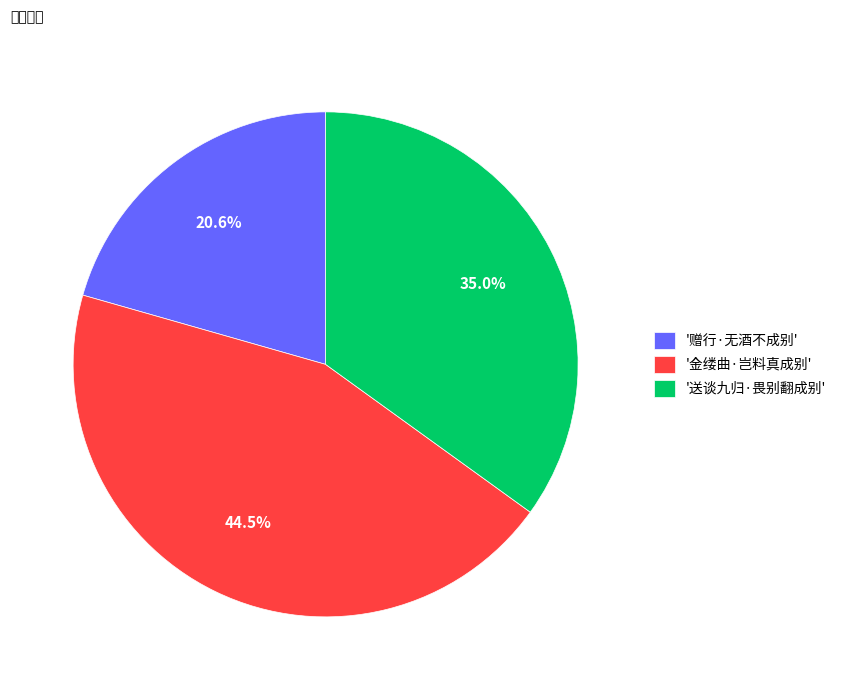

Which category has the biggest portion of the pie?

'金缕曲·岂料真成别'